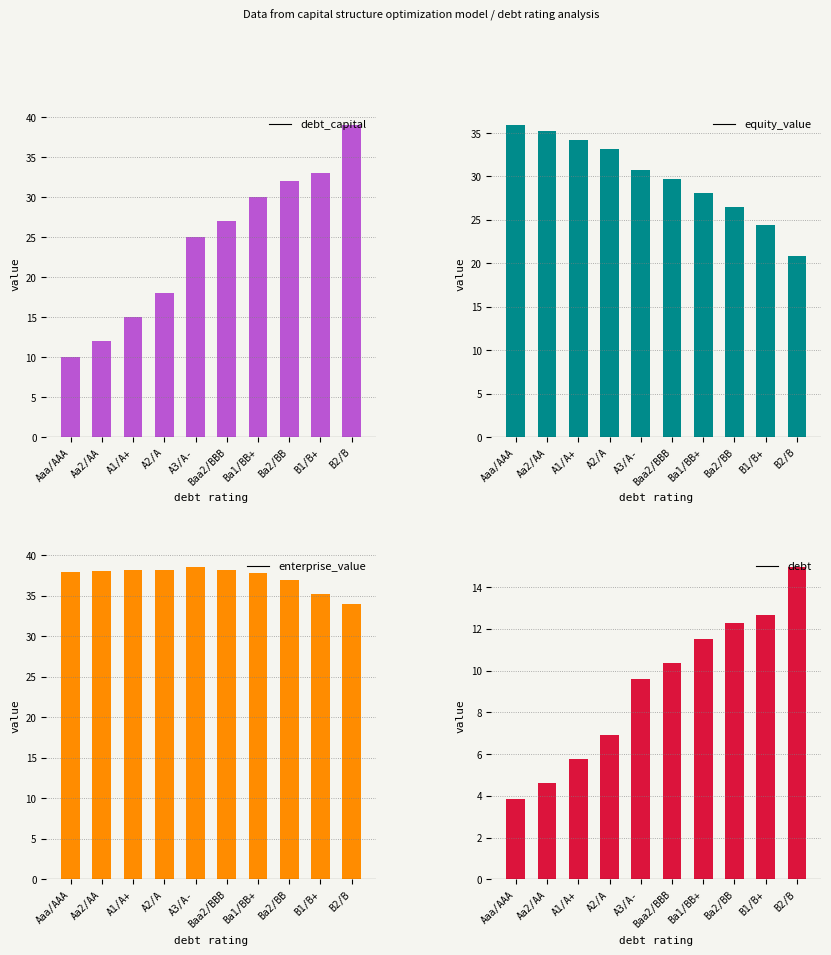

True or false: debt has a value of 6.9 at A2/A.

True